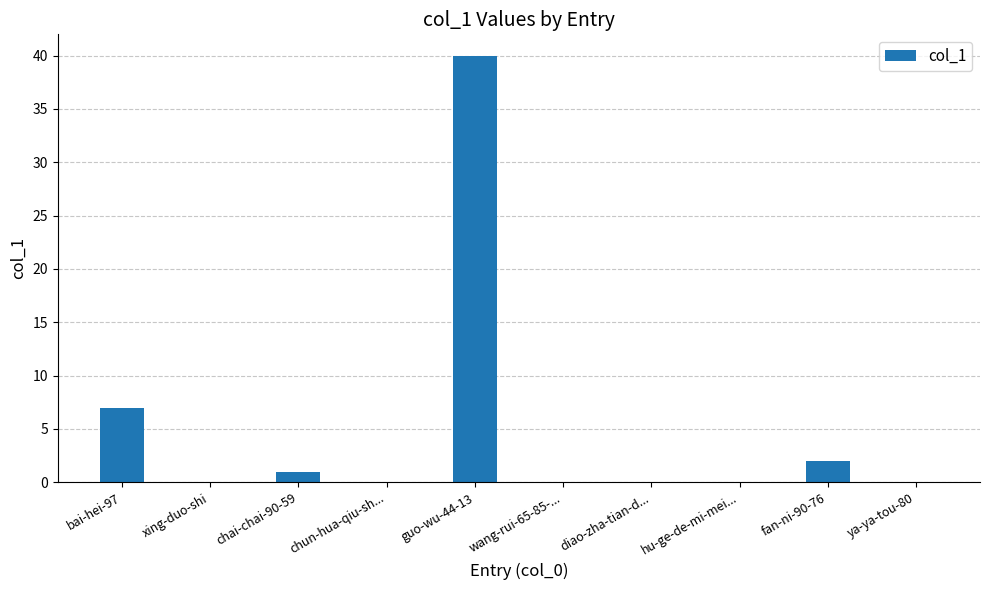

Are the bars grouped side by side (vs. stacked)?

No